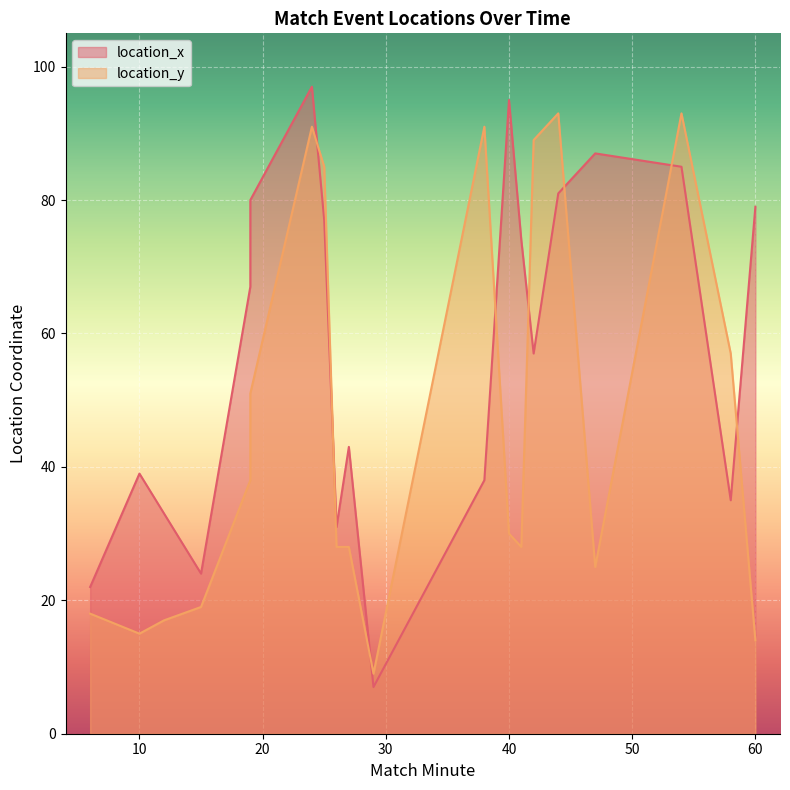

What is the total value across all series at 42?

146